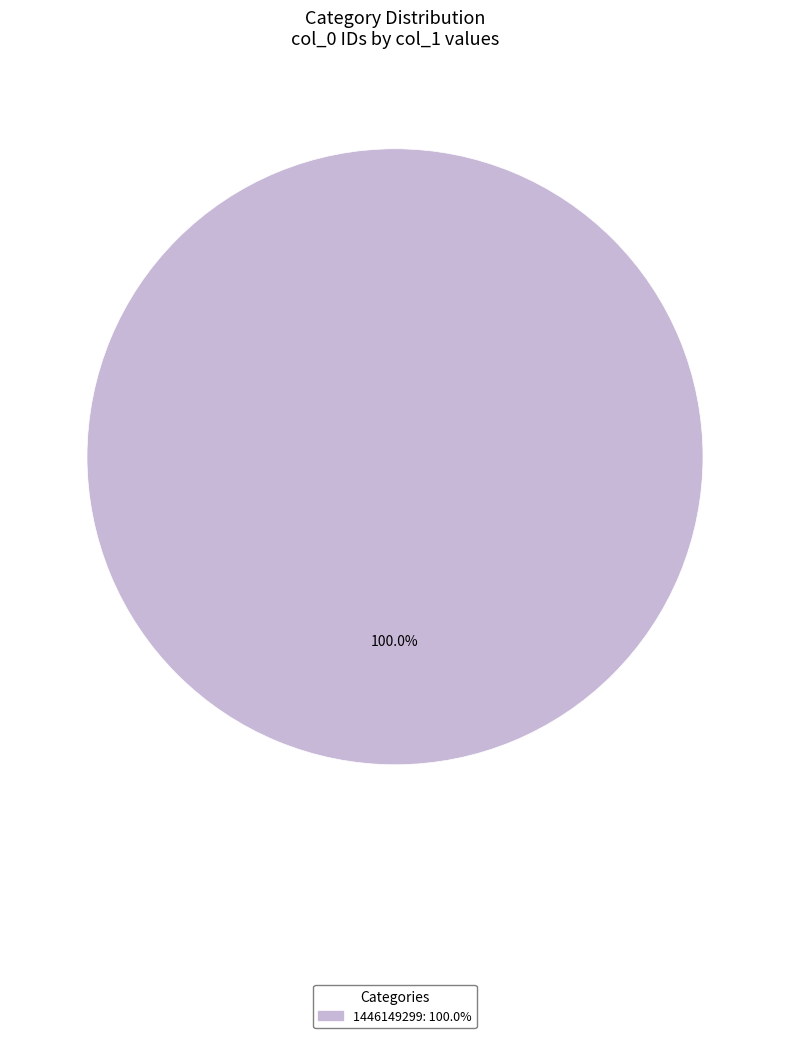

Is there any slice that represents more than half of the pie?

Yes